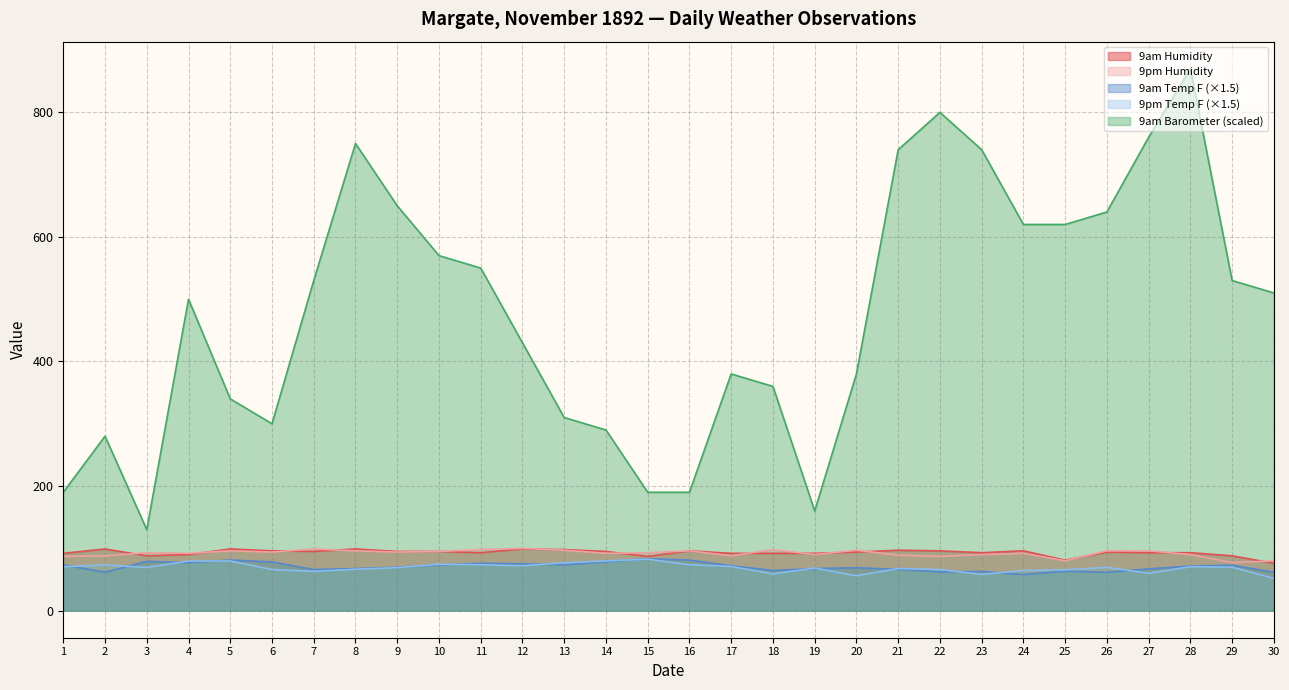

What is the average value of the 9am Humidity series?

93.1